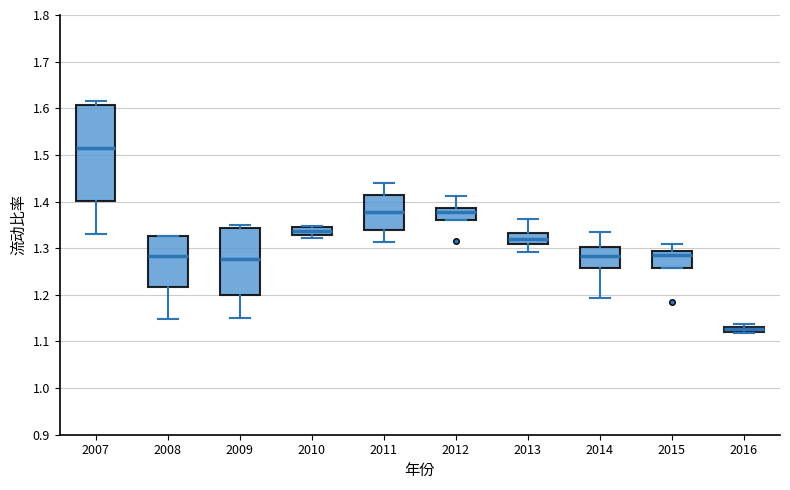

Which box's median line is the highest?

2007